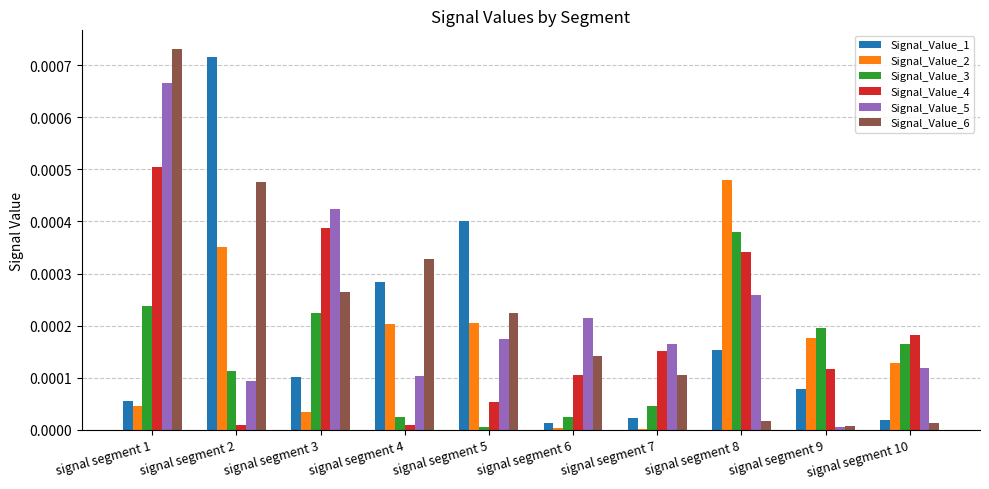

The value of Signal_Value_1 at signal segment 6 is 0.0. True or false?

True